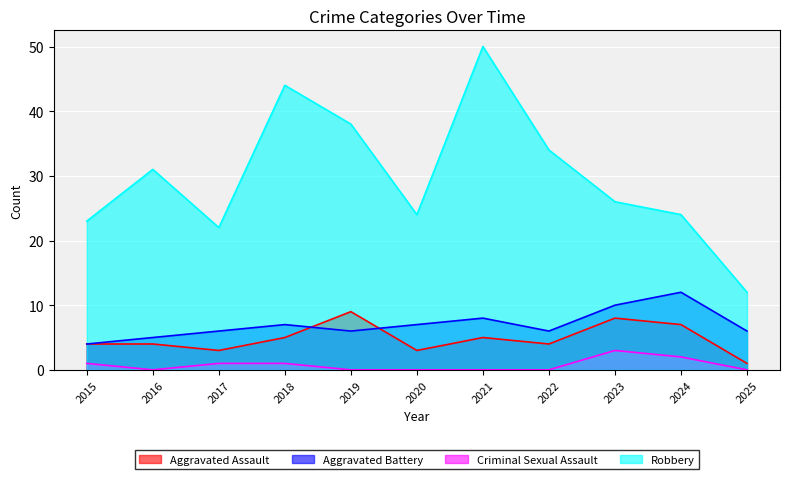

The value of Robbery at 2020 is 11. True or false?

False